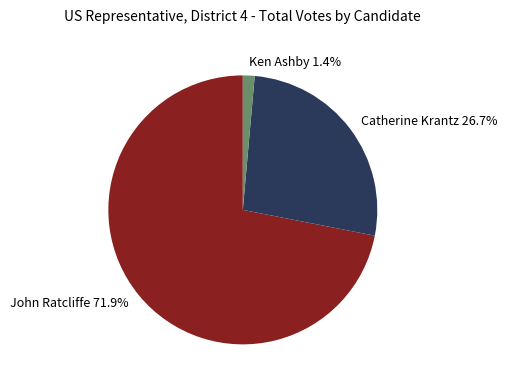

Which has a higher value, John Ratcliffe 71.9% or Catherine Krantz 26.7%?

John Ratcliffe 71.9%